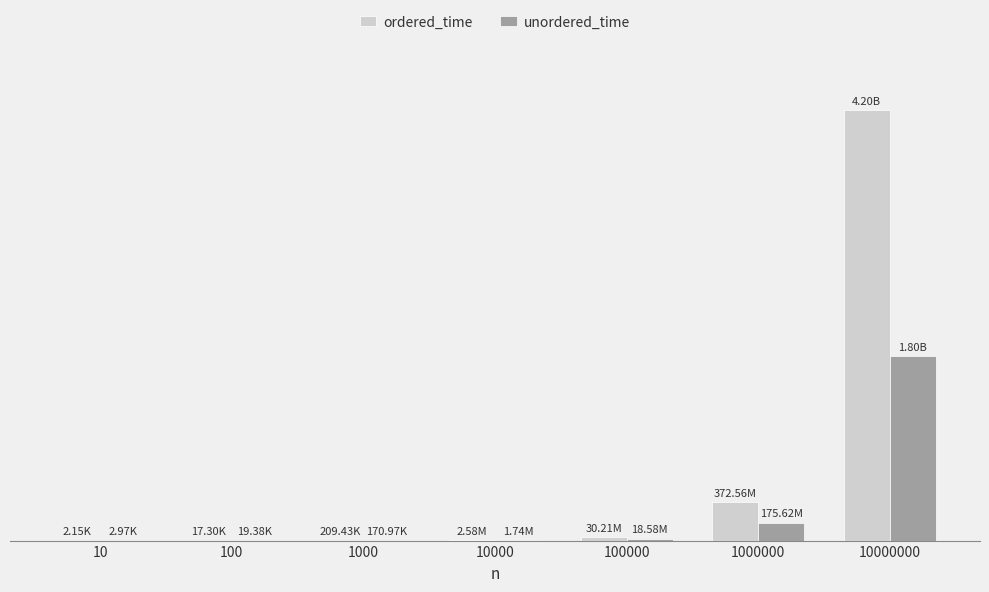

What is the total value across all series at 100000?

48791137